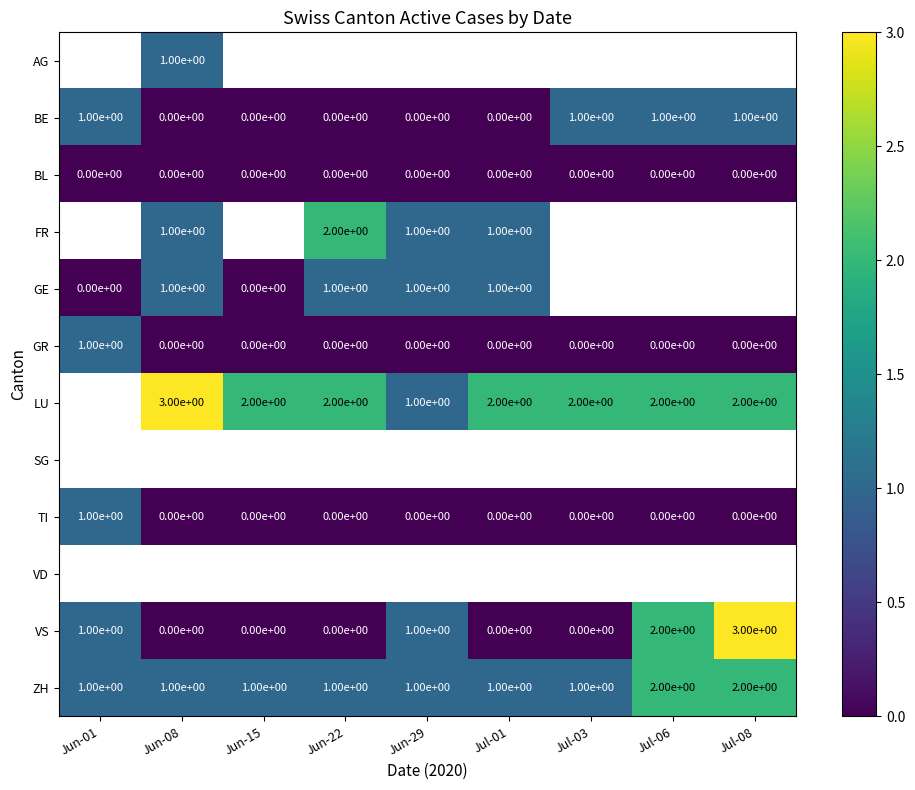

Is it true that BL equals 0 at Jun-29?

True